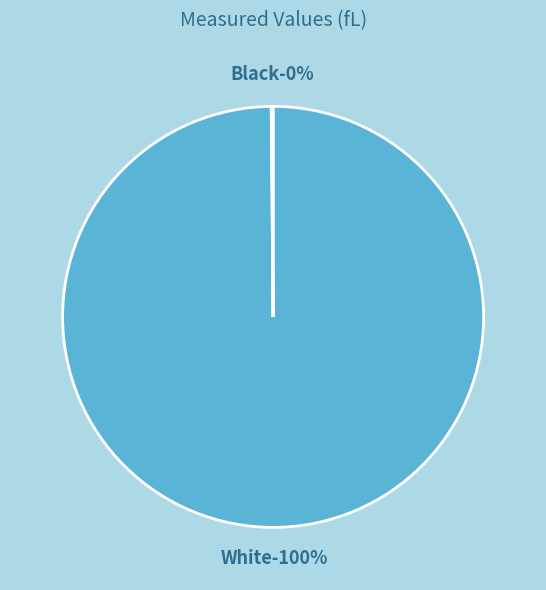

What percentage is the White slice, to the nearest percent?

100%